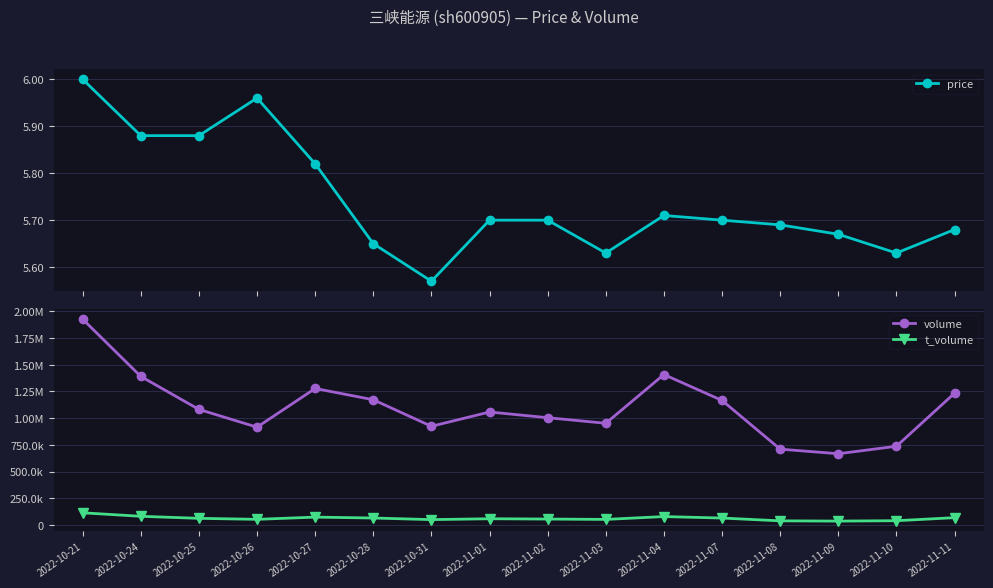

Reading right to left, list all the values displayed in this chart.

price: 5.7	5.6	5.7	5.7	5.7	5.7	5.6	5.7	5.7	5.6	5.7	5.8	6.0	5.9	5.9	6.0
volume: 1233360.0	737539.0	667704.0	710551.0	1165780.0	1408097.0	952174.0	1004603.0	1057739.0	924157.0	1172370.0	1277670.0	915894.0	1081924.0	1390568.0	1925593.0
t_volume: 70050.0	41545.0	37940.0	40322.0	66446.0	80240.0	53678.0	57052.0	59913.0	51723.0	66813.0	75022.0	54436.0	63725.0	82770.0	115498.0